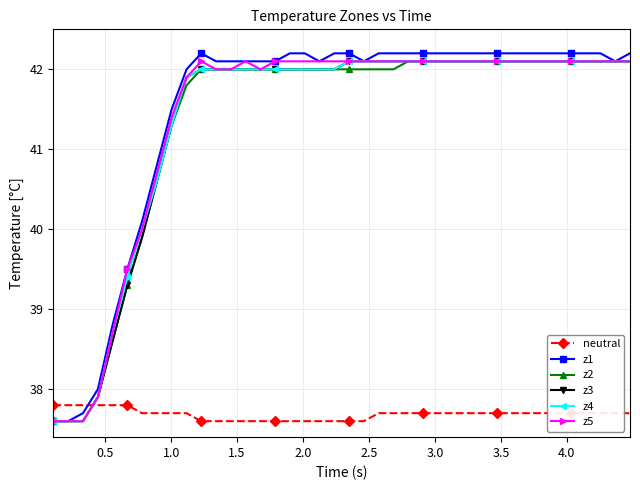

What is the maximum value shown in the chart?

42.2